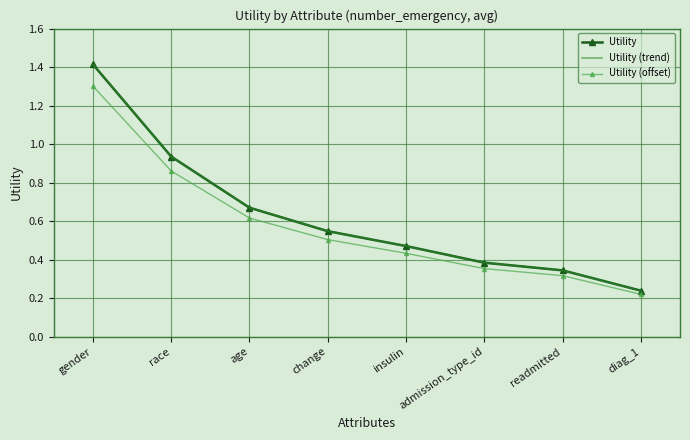

What position from the left is readmitted?

7